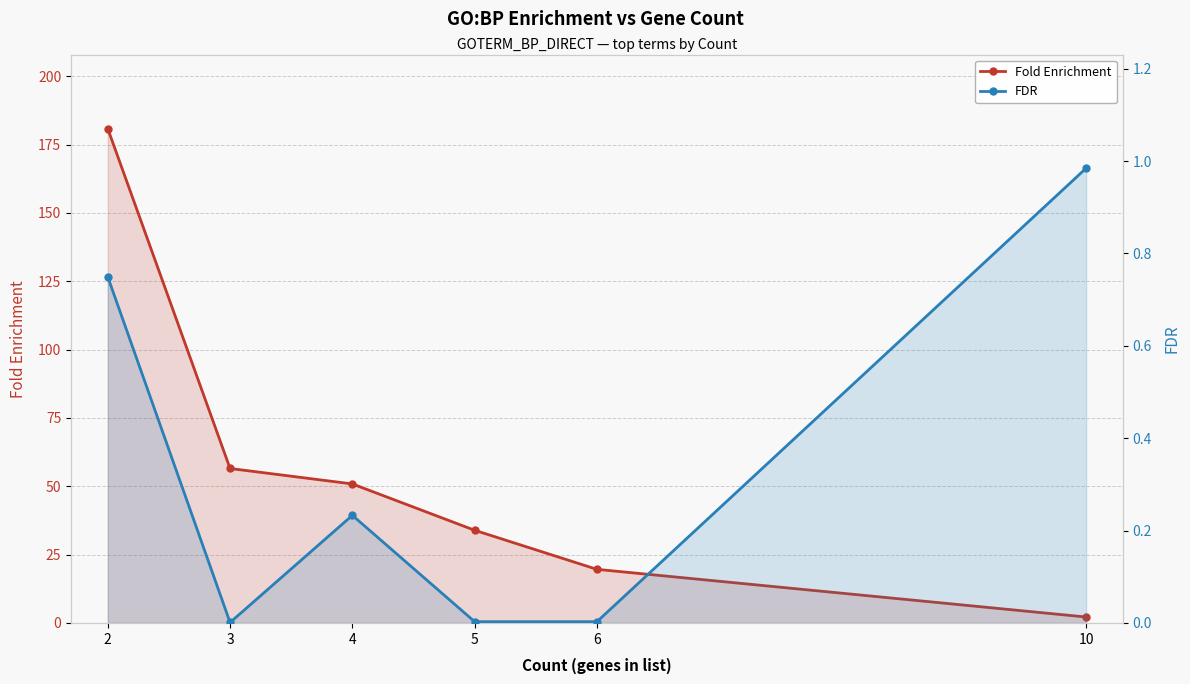

The value of Fold Enrichment at 2 is 267.2. True or false?

False